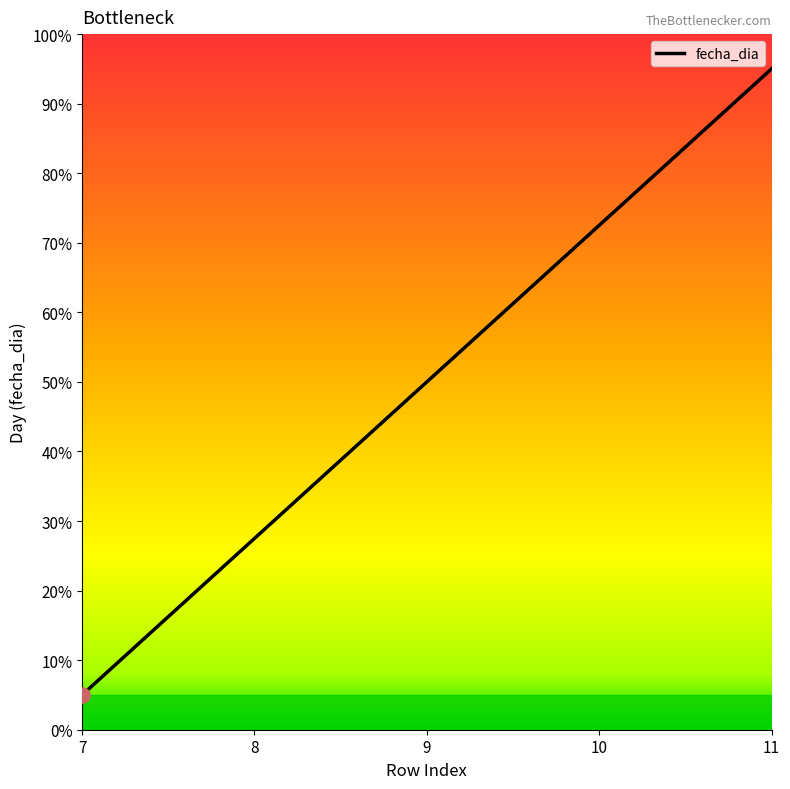

What is the ratio of the value at 9 to the value at 8?

1.8